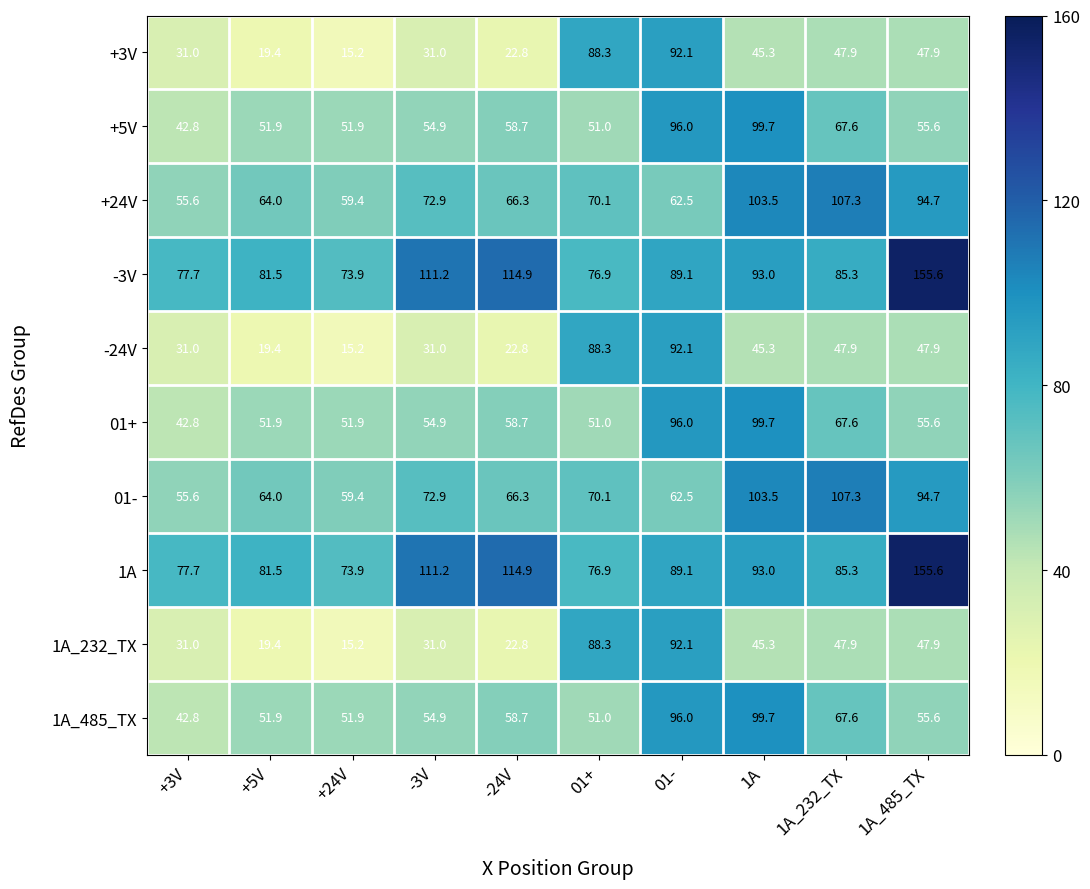

Is it true that 01- equals 125.5 at 01+?

False